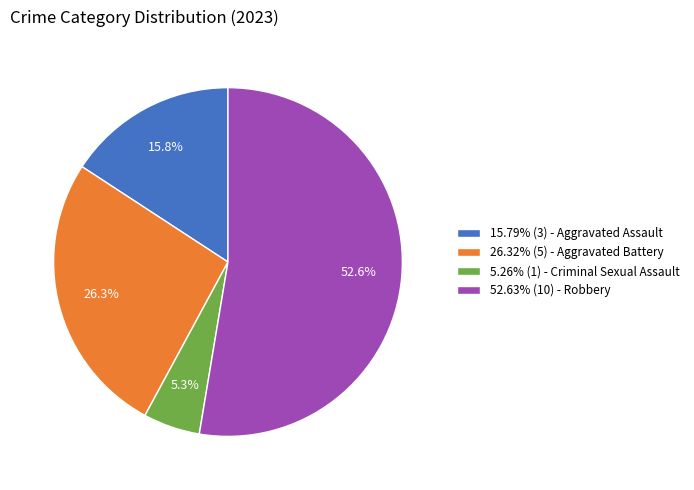

How much of the chart is everything except 5.26% (1) - Criminal Sexual Assault?

94.7%